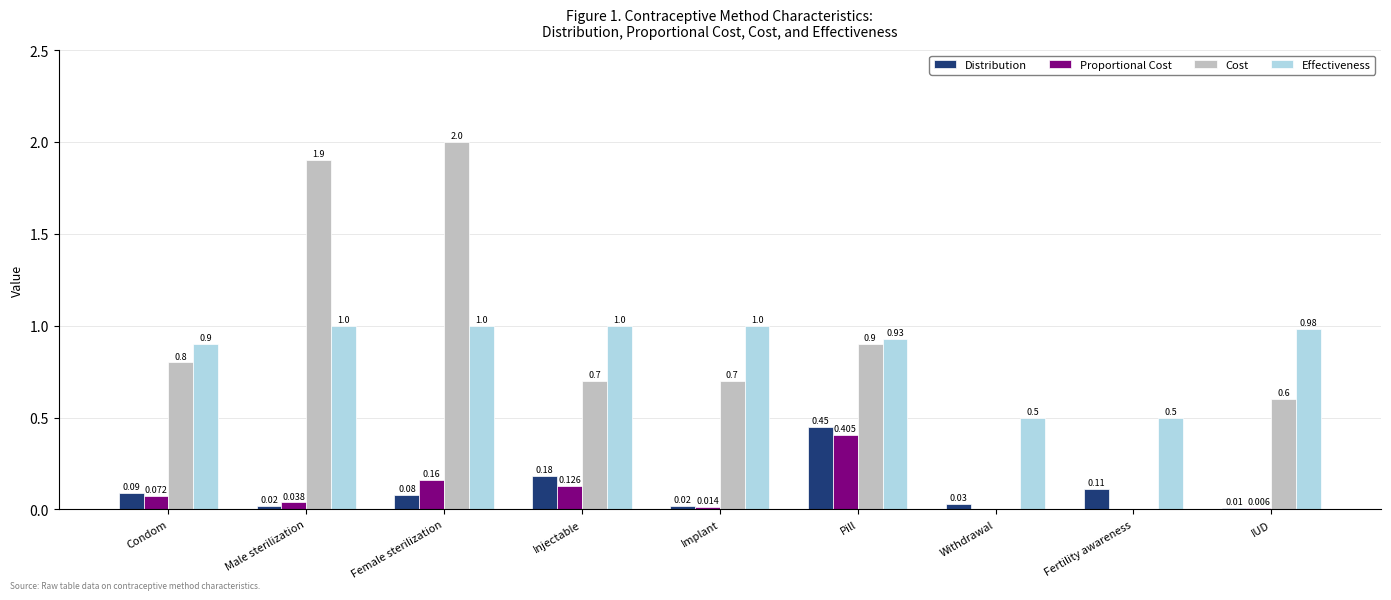

At which category is the sum across all series the highest?

Female sterilization